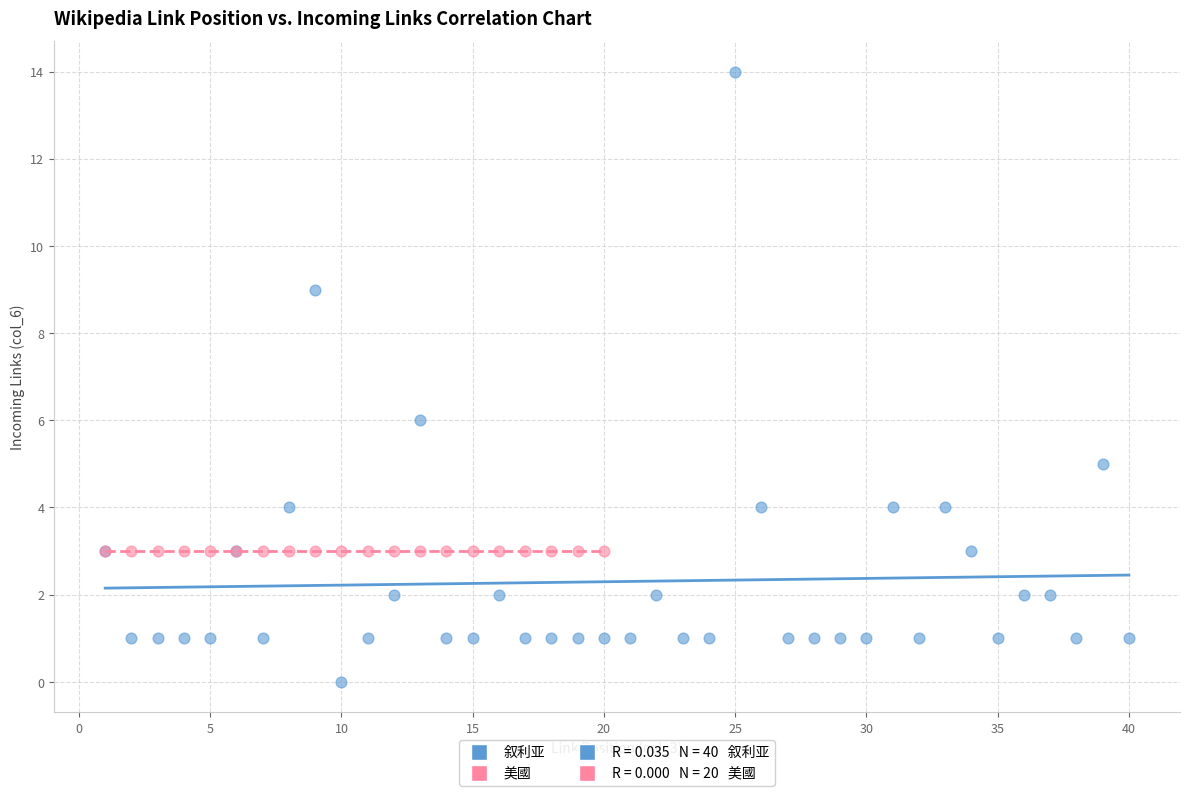

Which series contains the highest Y value?

叙利亚